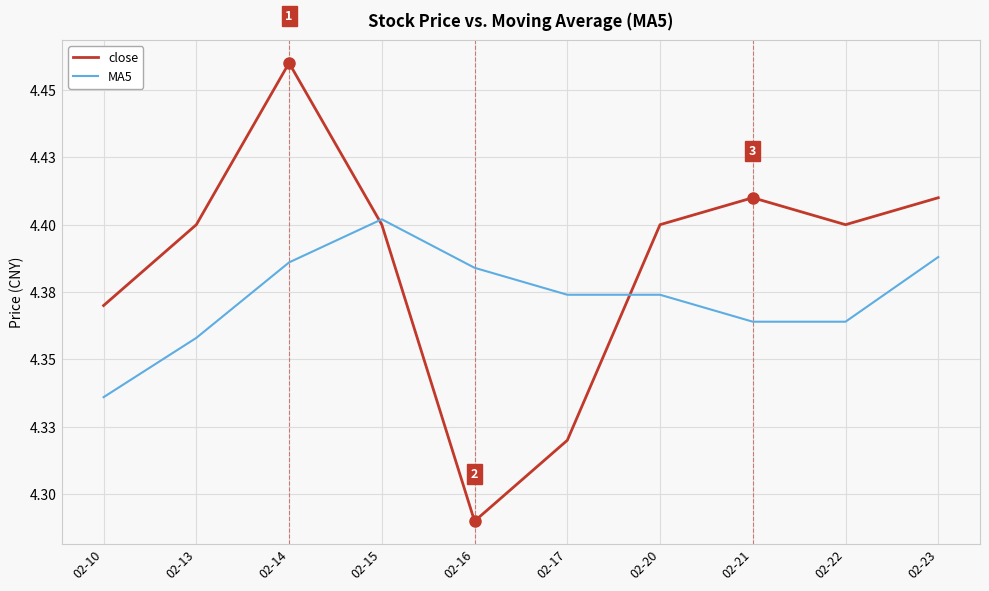

Is this an area chart (filled region under the line)?

No